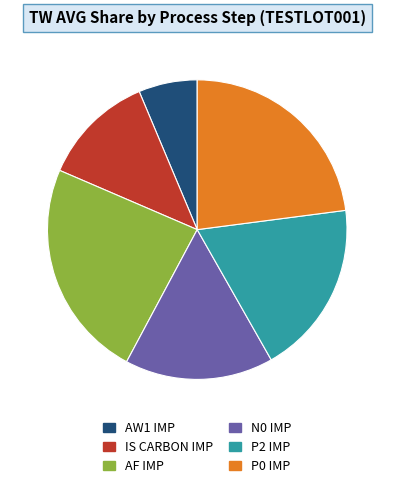

True or false: AW1 IMP accounts for 12% of the total.

False